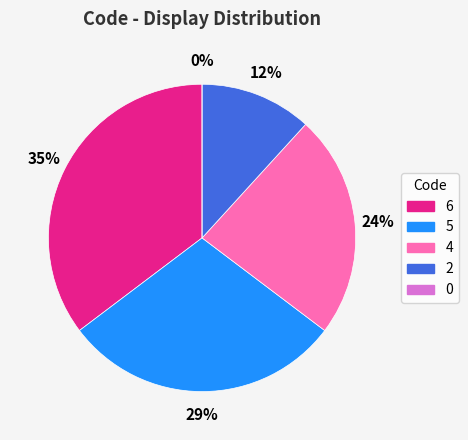

To the nearest percent, what portion does 2 represent?

12%